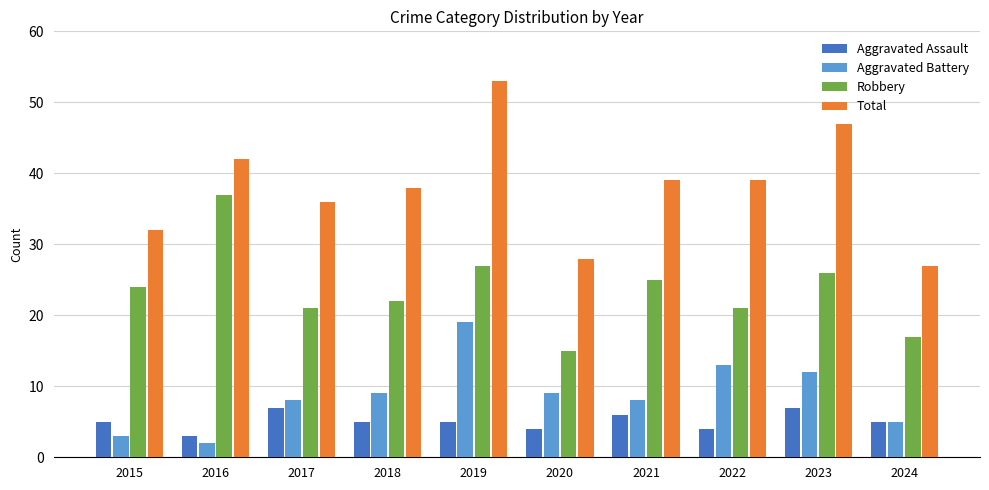

What are all the series names shown in the legend?

Aggravated Assault, Aggravated Battery, Robbery, Total